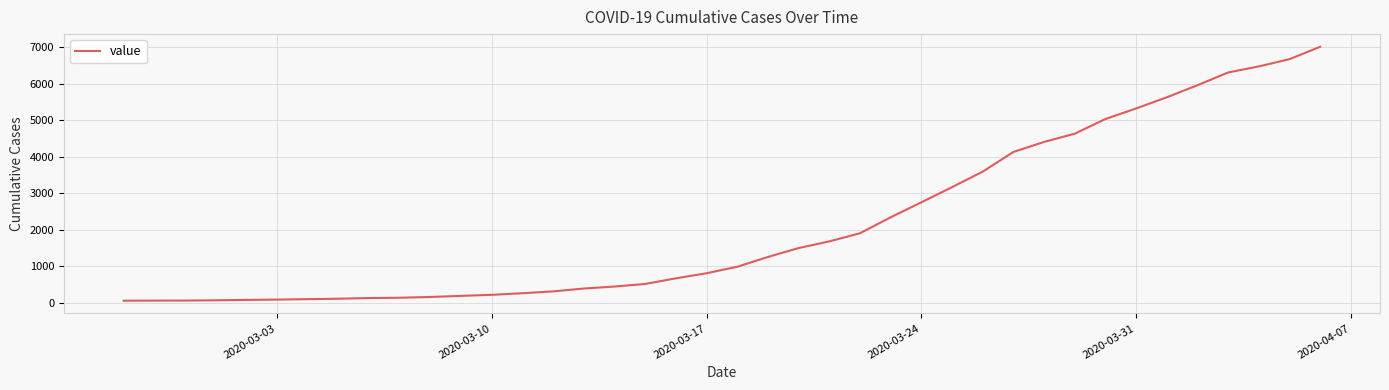

What is the greatest value displayed?

7004